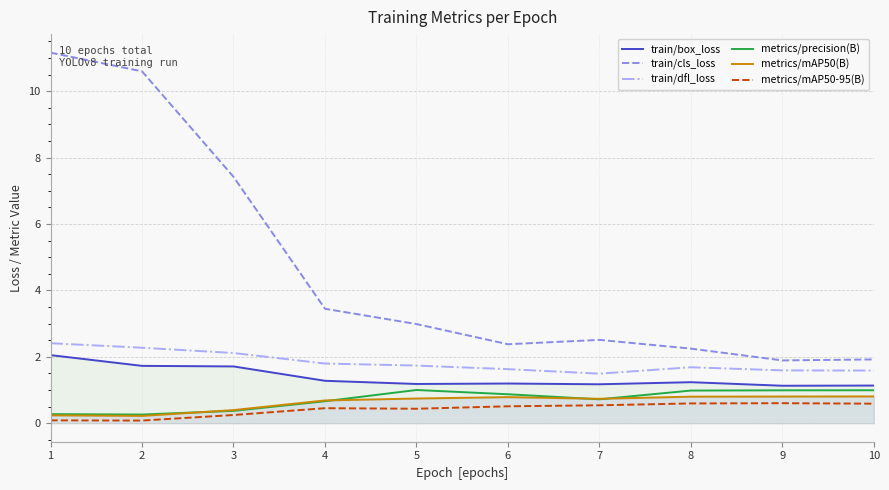

True or false: metrics/precision(B) and train/dfl_loss intersect in this chart.

False